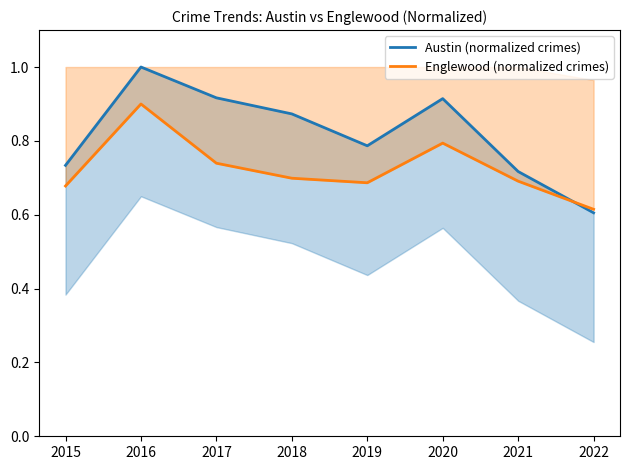

Is the value of Englewood (normalized crimes) at 2022 greater than the value of Austin (normalized crimes) at 2021?

No